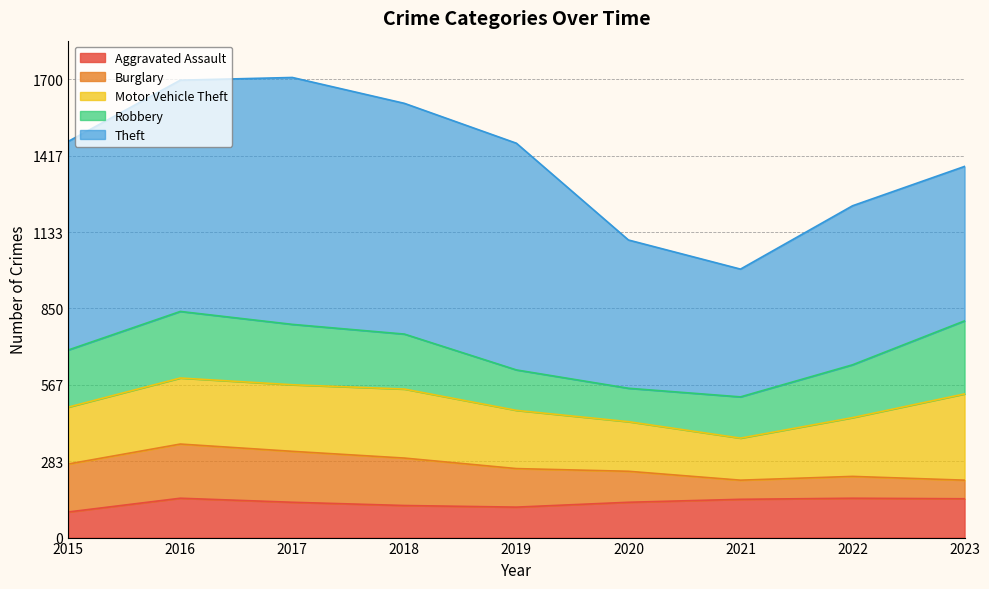

How many categories are shown in the chart?

9